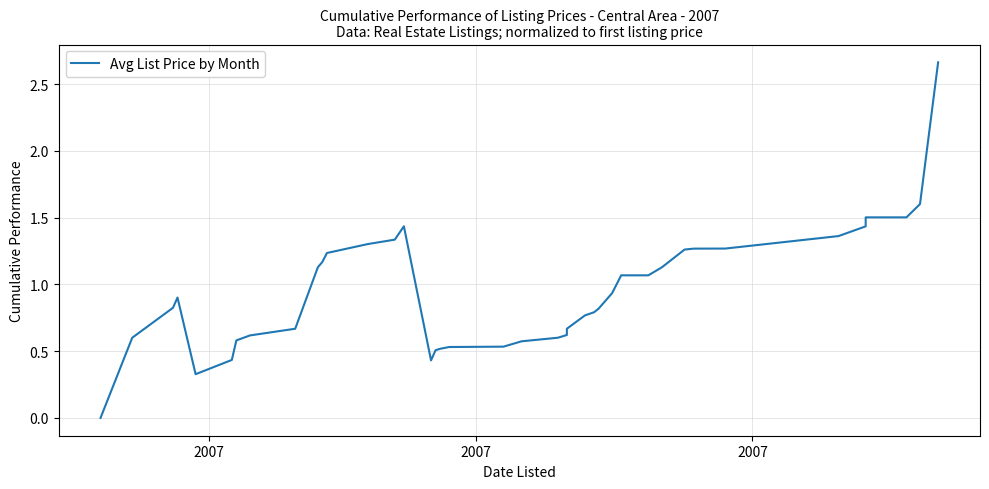

What is the value of the 14th point from the left?

1.3